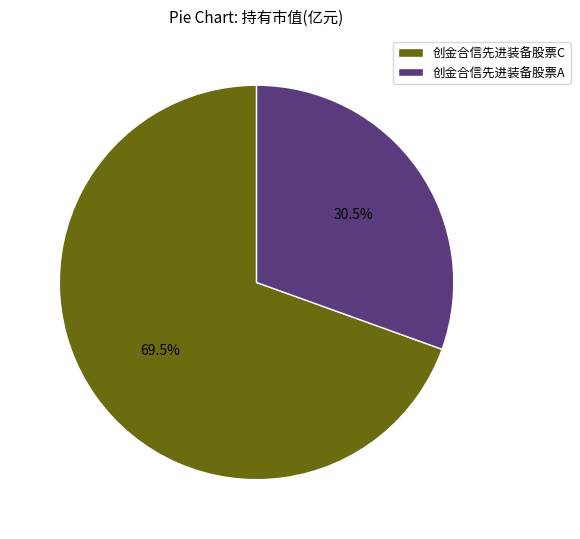

Which has a higher value, 创金合信先进装备股票A or 创金合信先进装备股票C?

创金合信先进装备股票C